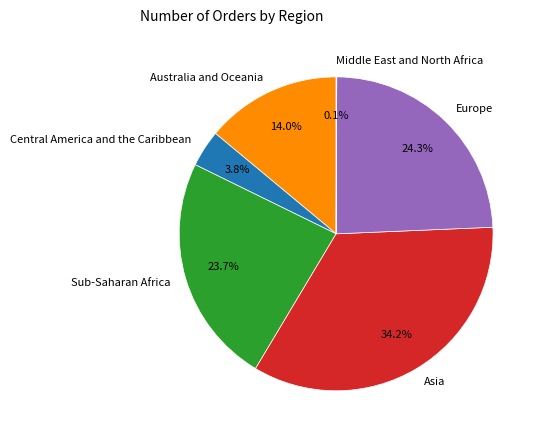

Is the sum of Sub-Saharan Africa and Australia and Oceania greater than half?

No